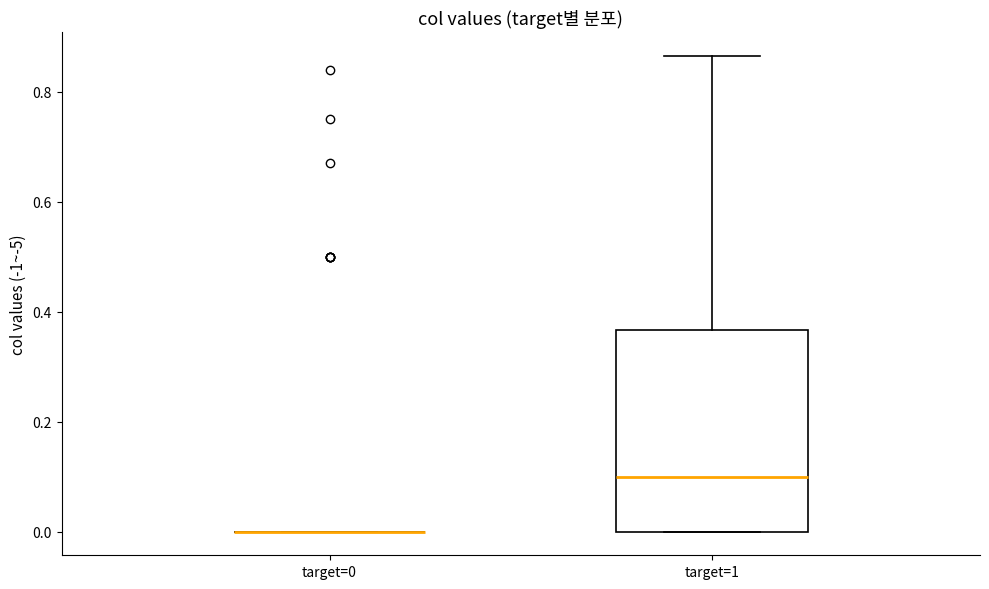

Comparing the boxes themselves (not the whiskers), which one is the tallest?

target=1